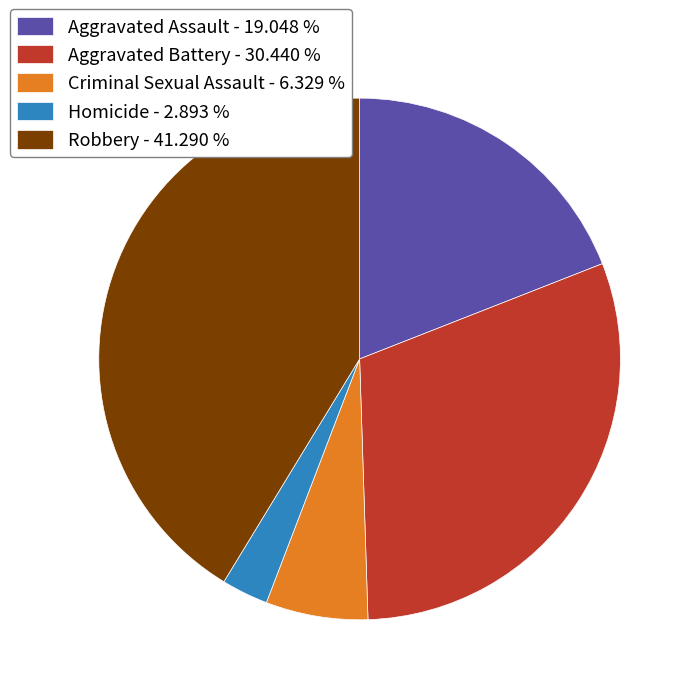

Which slice is the smallest?

Homicide